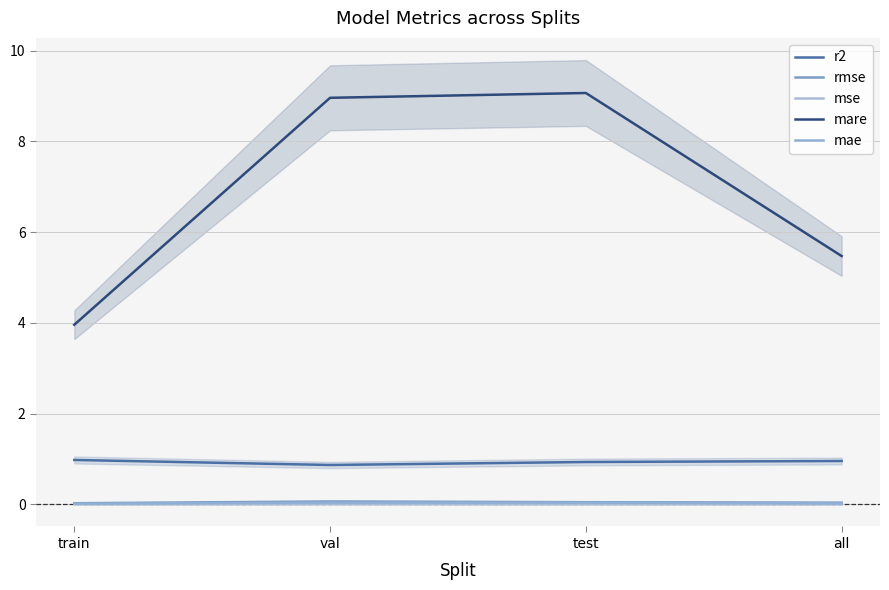

How many lines are shown in the chart?

5